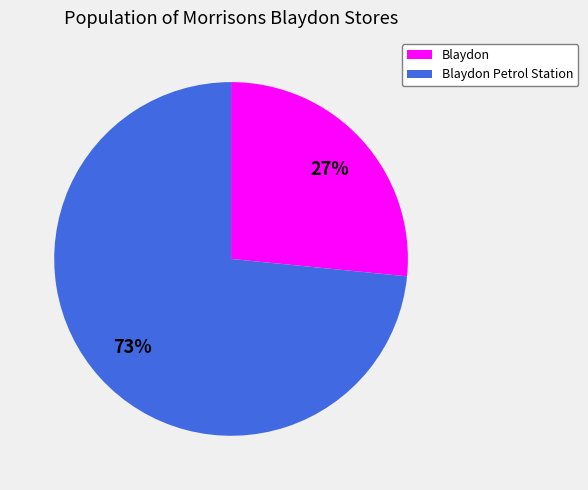

Is there any slice that represents more than half of the pie?

Yes